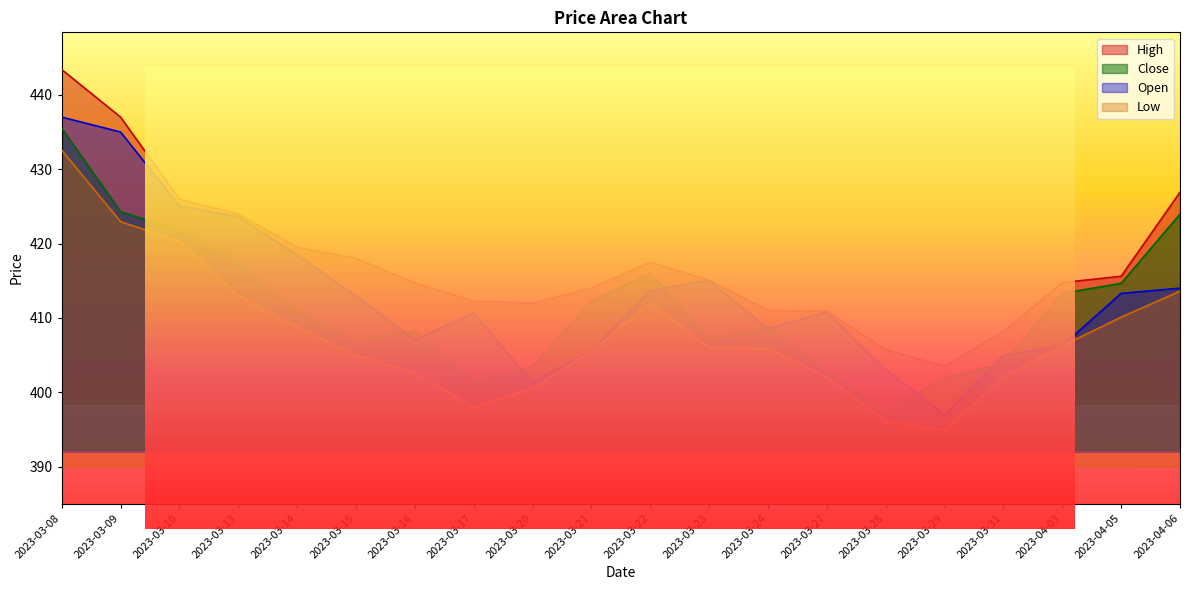

At which category does Open reach its first local valley?

2023-03-16